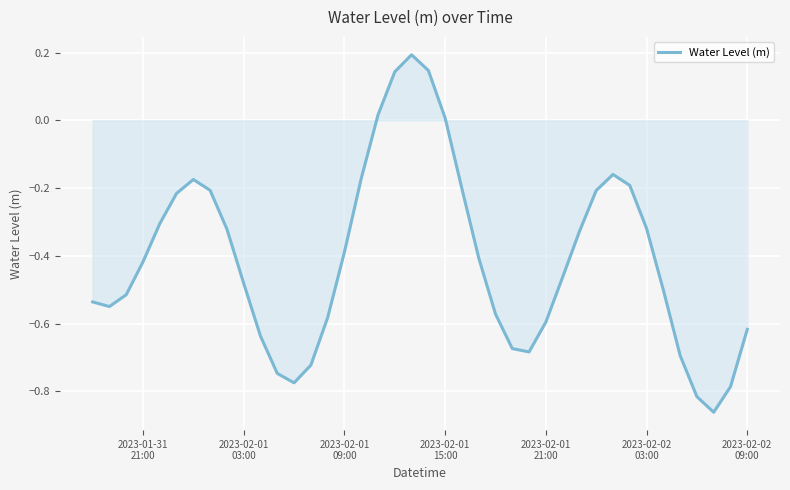

What is the difference between the maximum and minimum values?

1.1